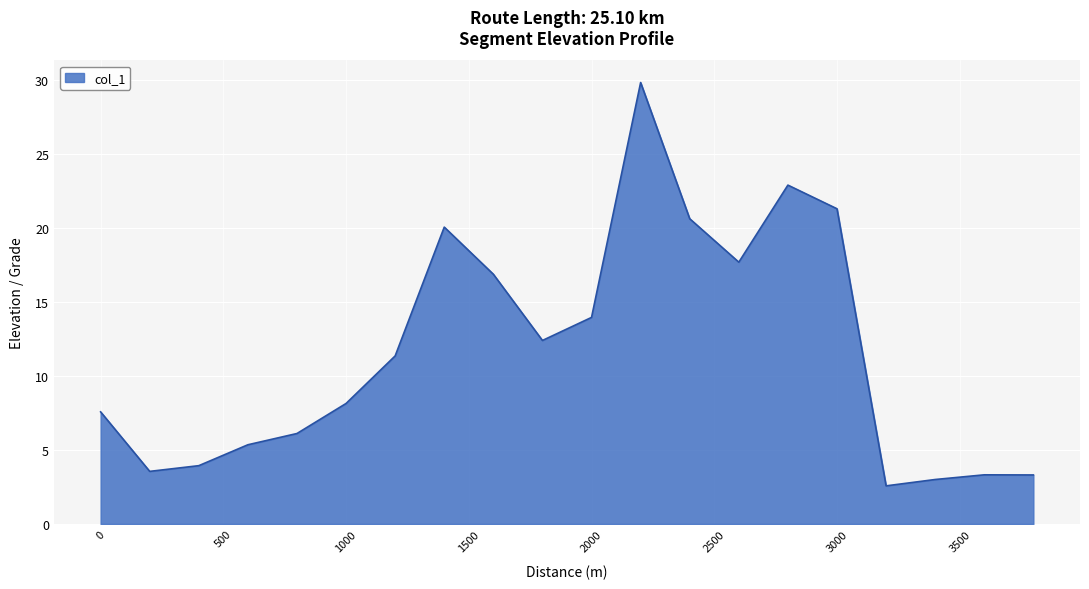

How many lines are shown in the chart?

1